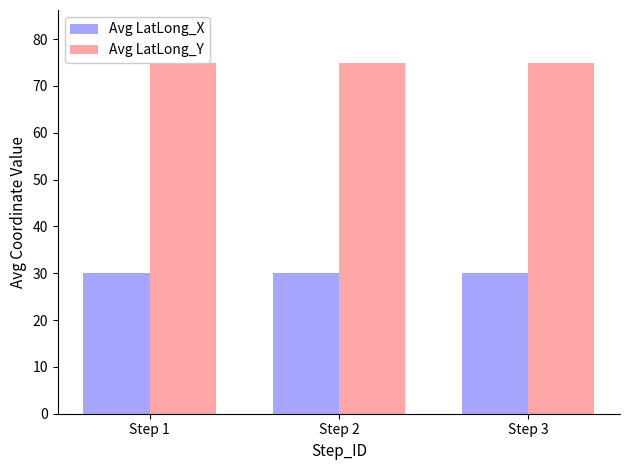

What is the minimum value shown in the chart?

30.2